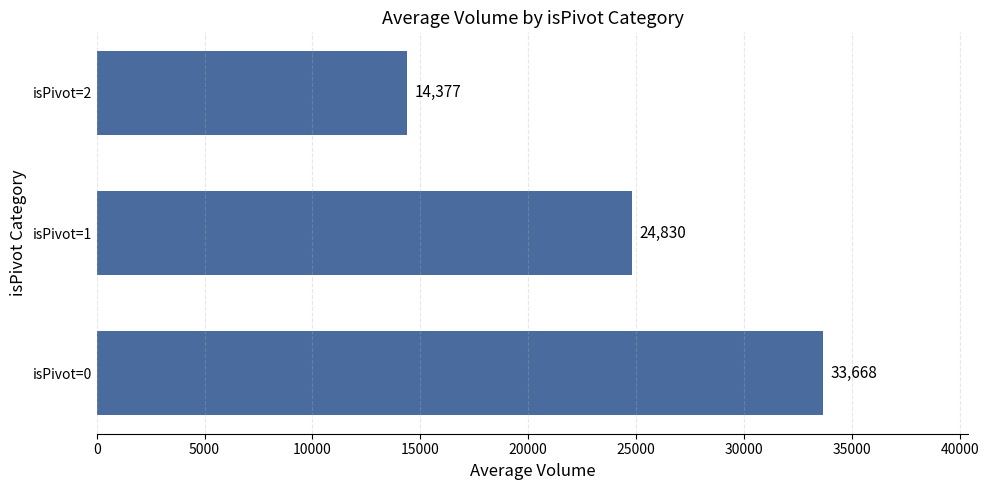

Are the bars grouped side by side (vs. stacked)?

No